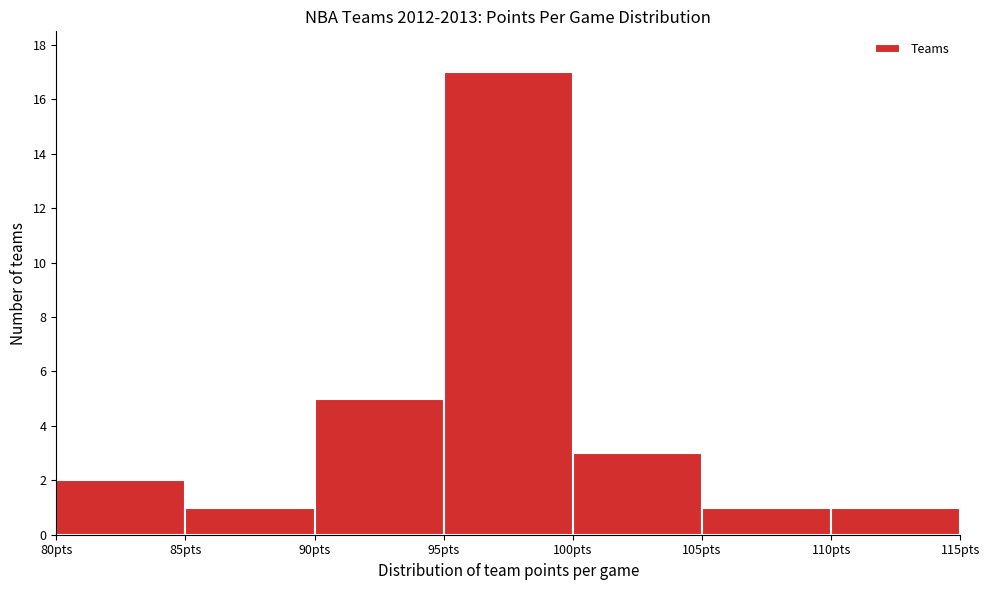

Which range on the x-axis has the tallest bar?

95 to 100